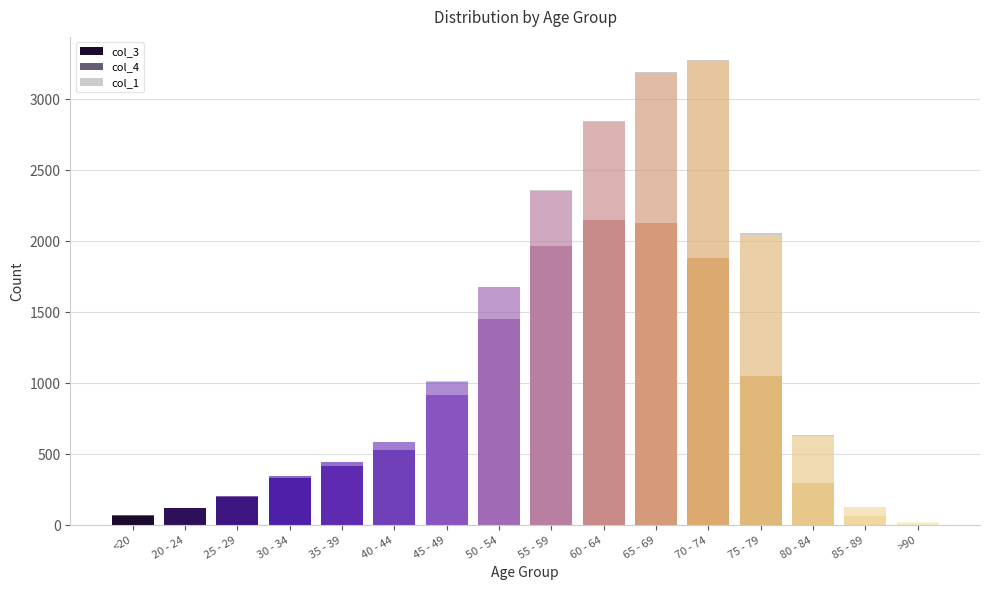

Does the chart contain stacked bars?

Yes